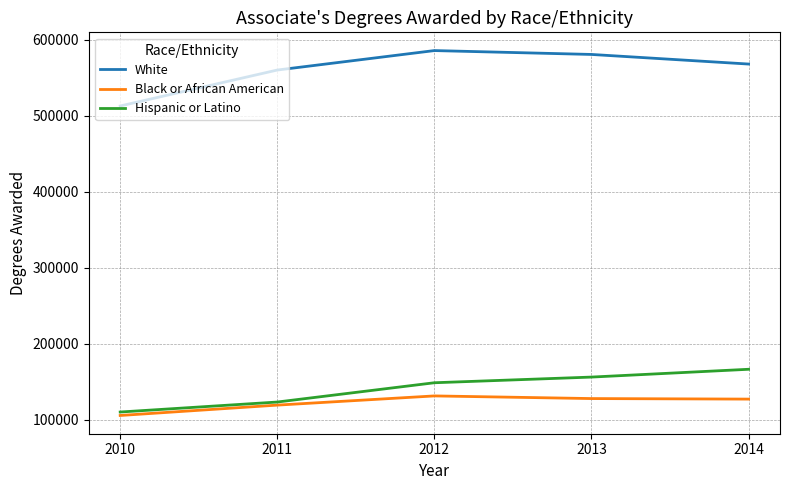

How many lines are shown in the chart?

3